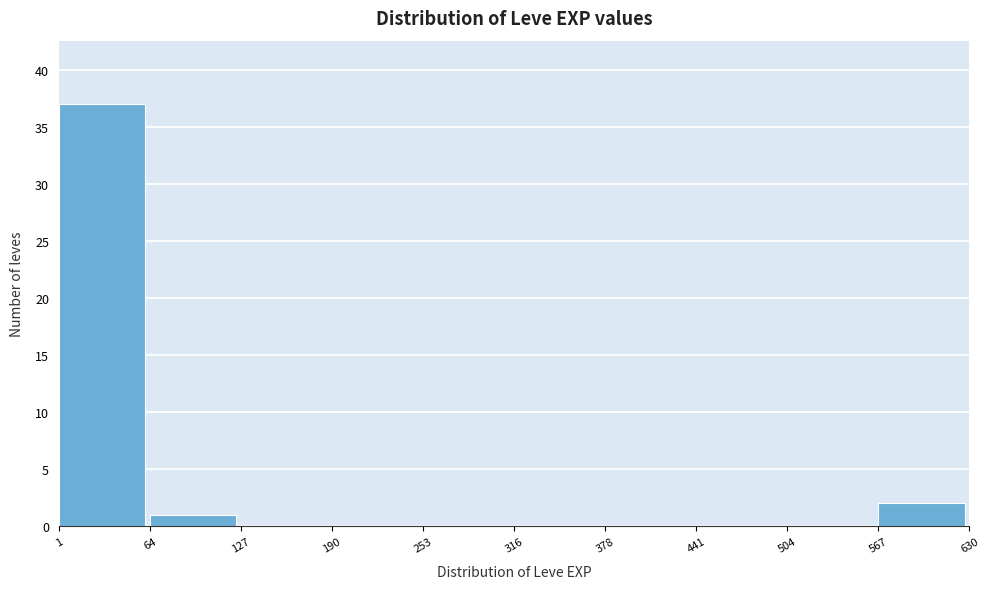

Over which range of the x-axis is the bar tallest?

1 to 64